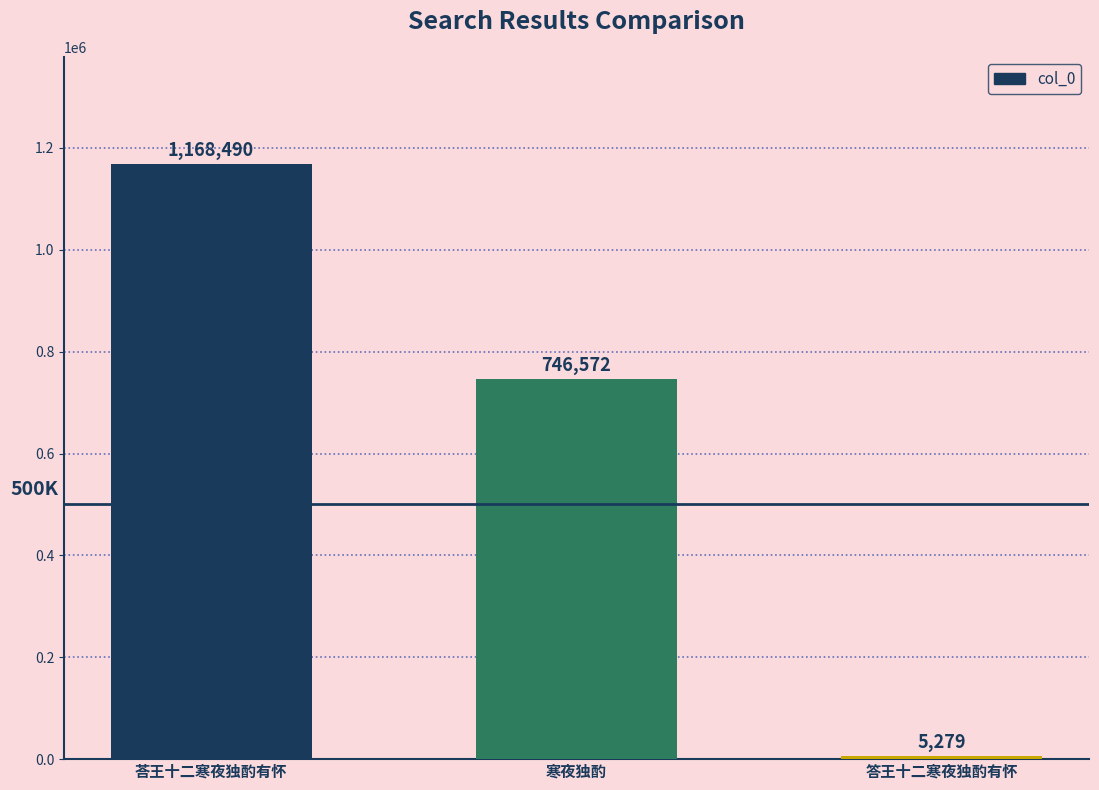

What is the ratio of the value at 寒夜独酌 to the value at 荅王十二寒夜独酌有怀?

0.6